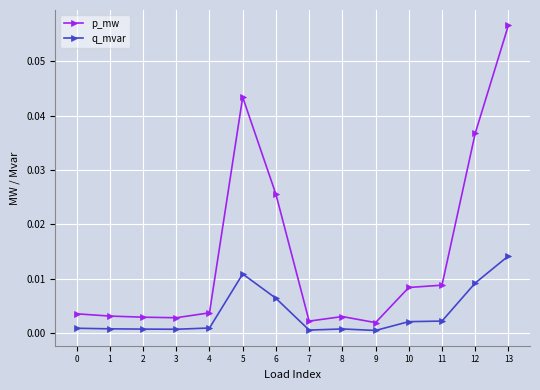

True or false: q_mvar and p_mw intersect in this chart.

False